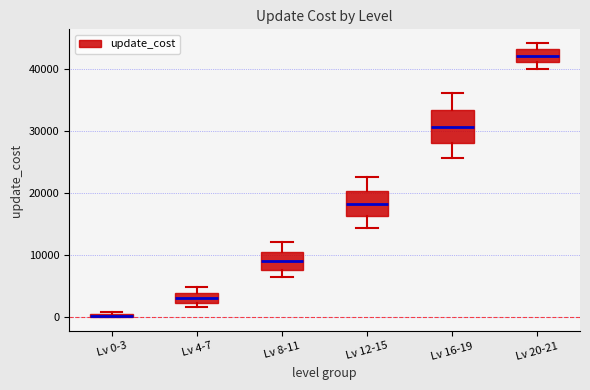

Where does the median line of the box for Lv 16-19 sit on the y-axis? The values are not printed on the chart, so give them approximately, as read against the axis.

31000